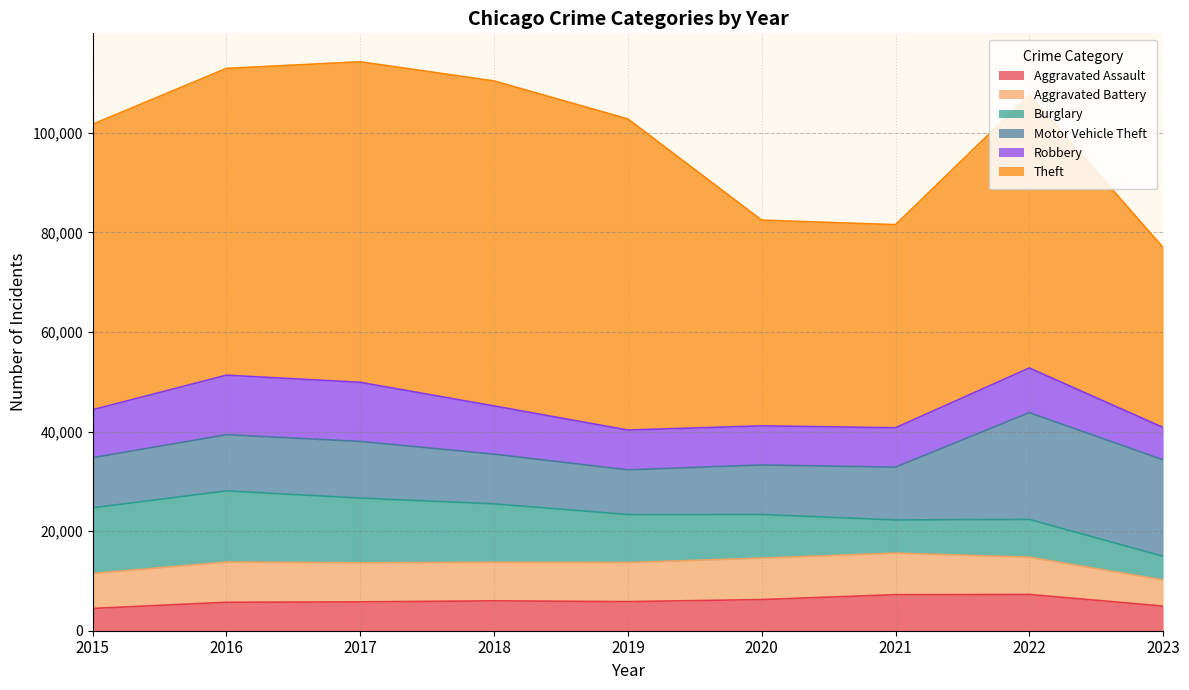

What is the value of the Aggravated Battery point at the 9th from the left?

5256